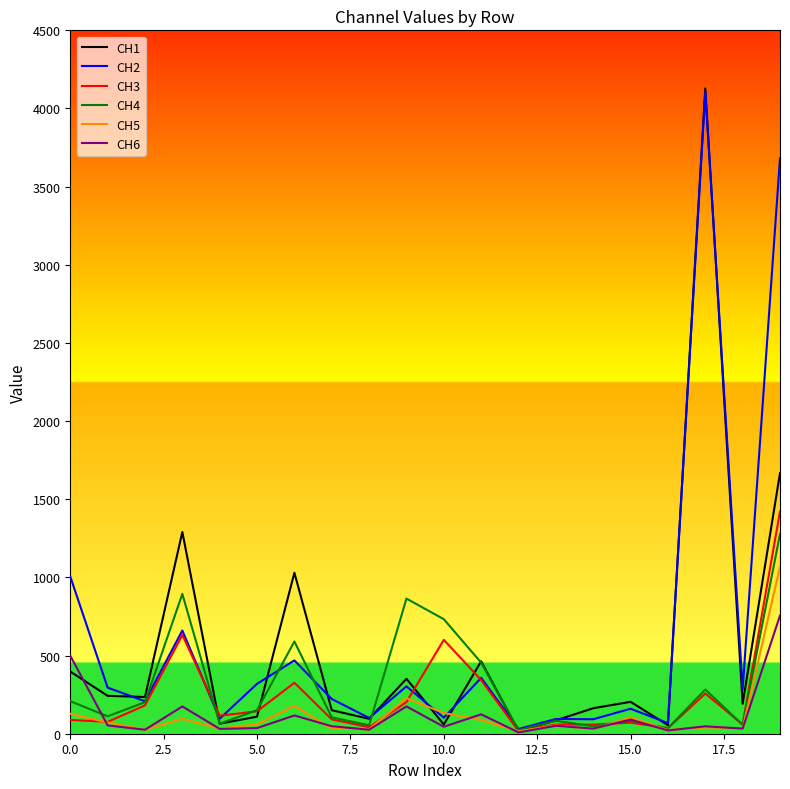

What is the maximum value for CH2?

4102.9